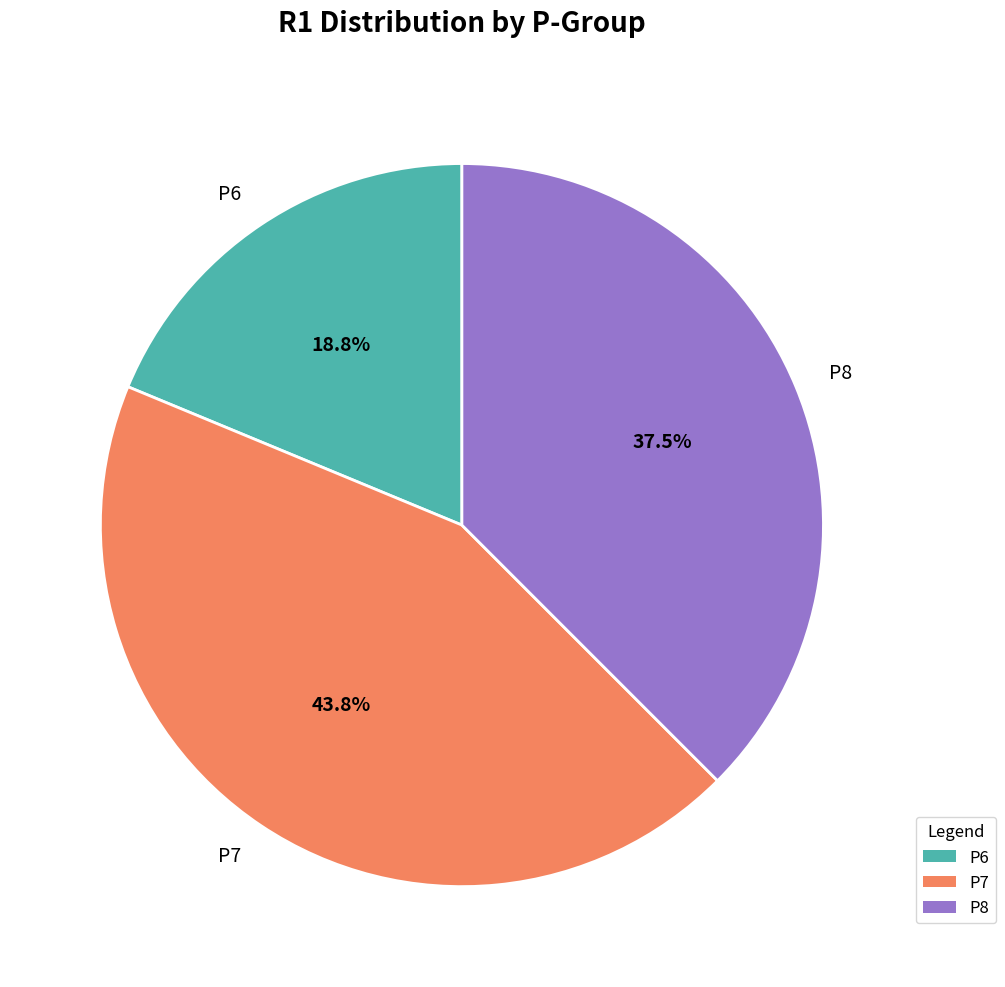

Rank the categories by value from highest to lowest.

P7, P8, P6